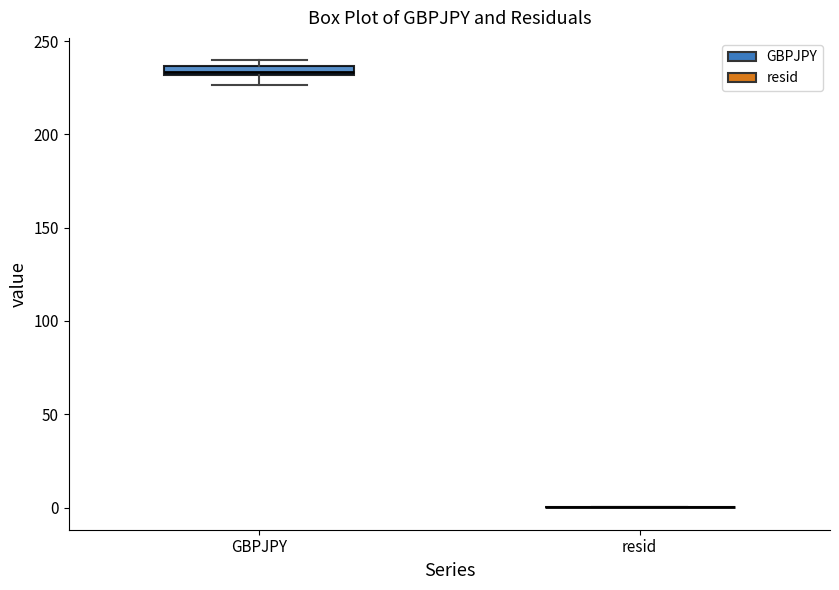

Where does the lower whisker of the box for GBPJPY end on the y-axis? The values are not printed on the chart, so give them approximately, as read against the axis.

225